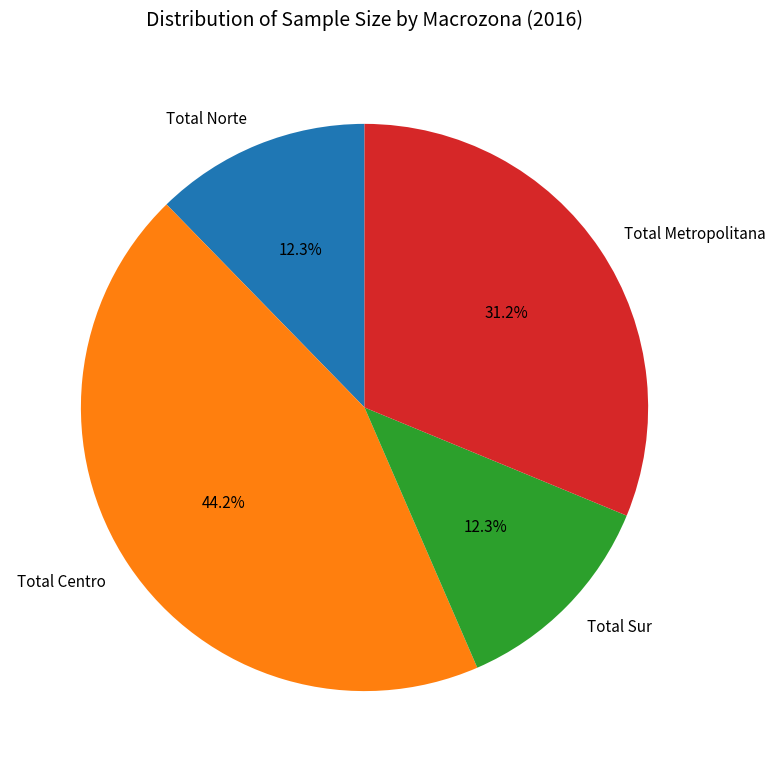

Which category has the biggest portion of the pie?

Total Centro